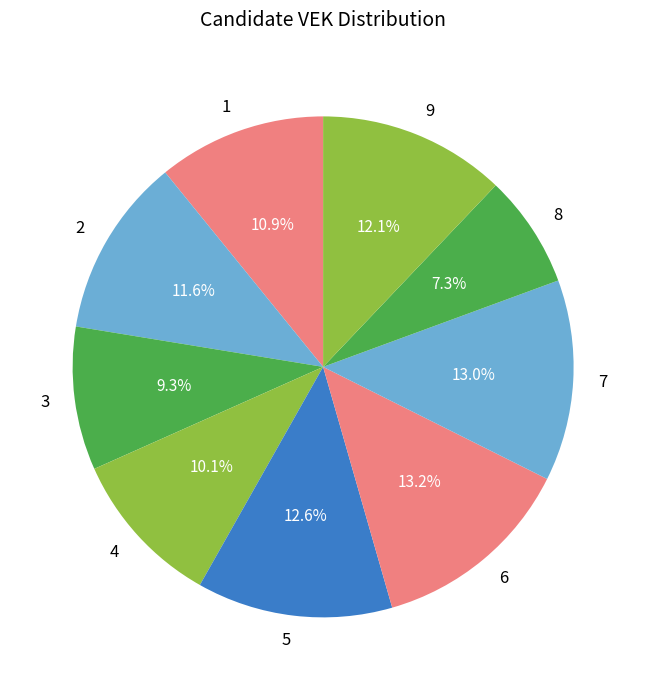

Do 6 and 1 together represent more than half of the pie?

No